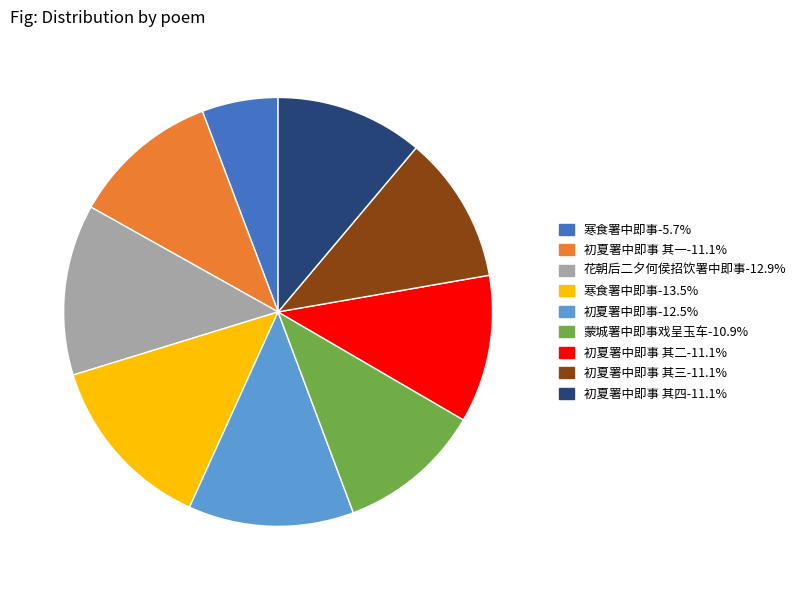

Is there any slice that represents more than half of the pie?

No